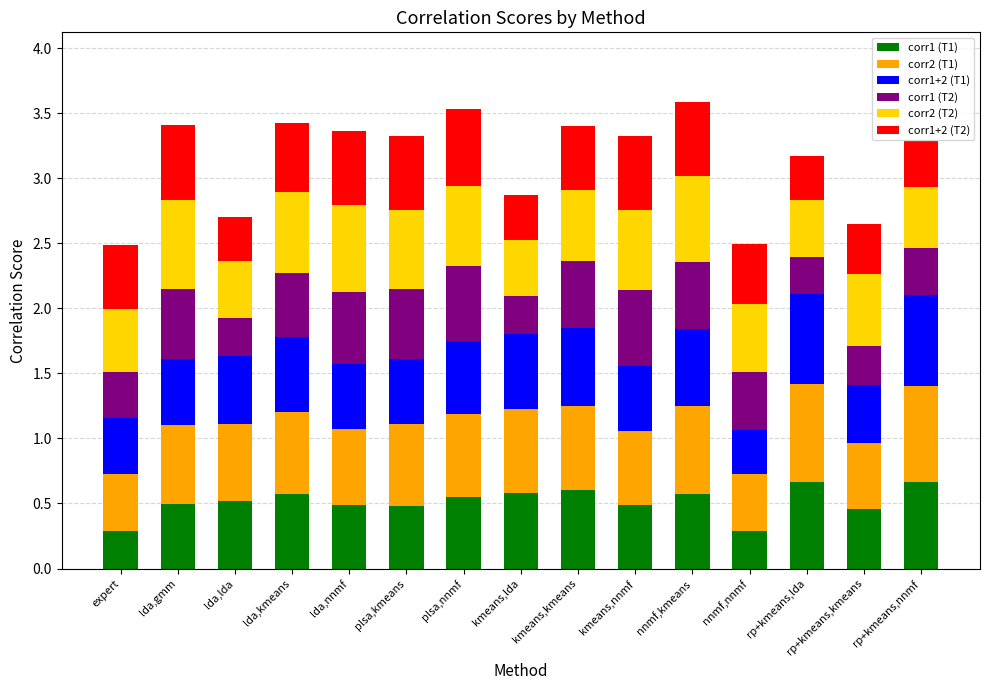

Is it true that corr1 (T1) equals 0.1 at nnmf,nnmf?

False